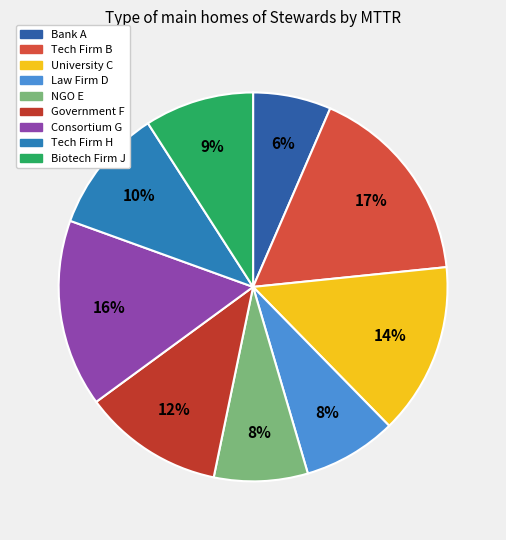

What percentage is the Consortium G slice, to the nearest percent?

16%